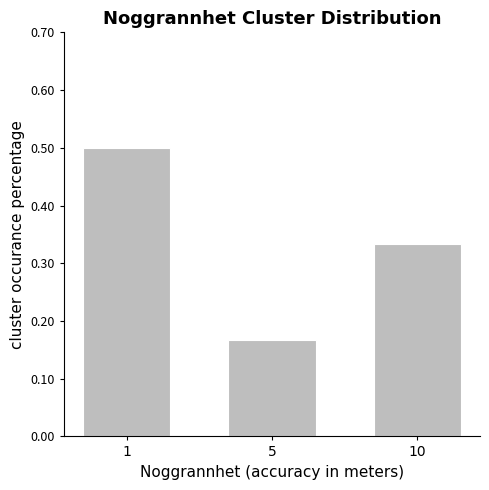

List the labels in order of value, smallest first.

5, 10, 1